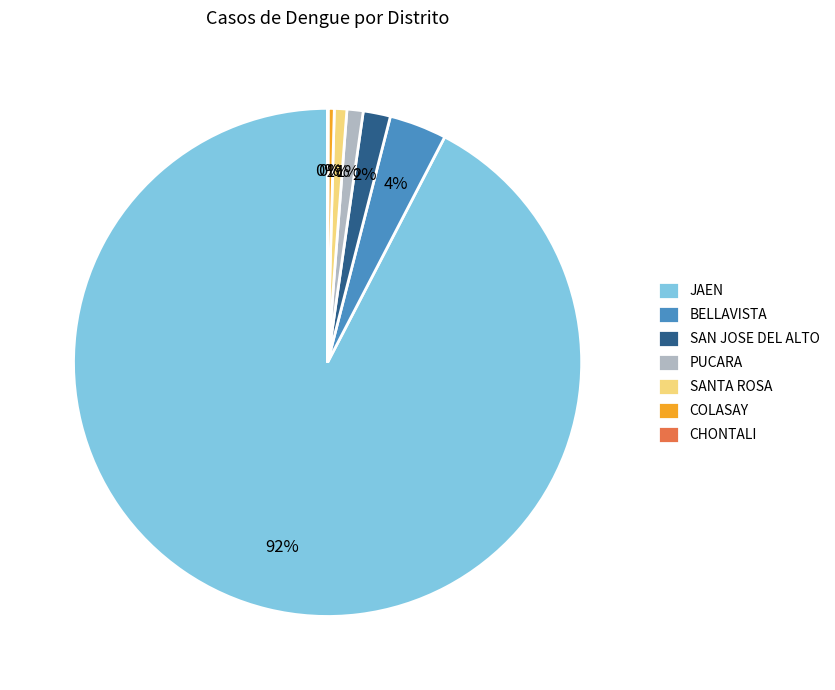

Is it true that PUCARA is 1% of the pie?

True